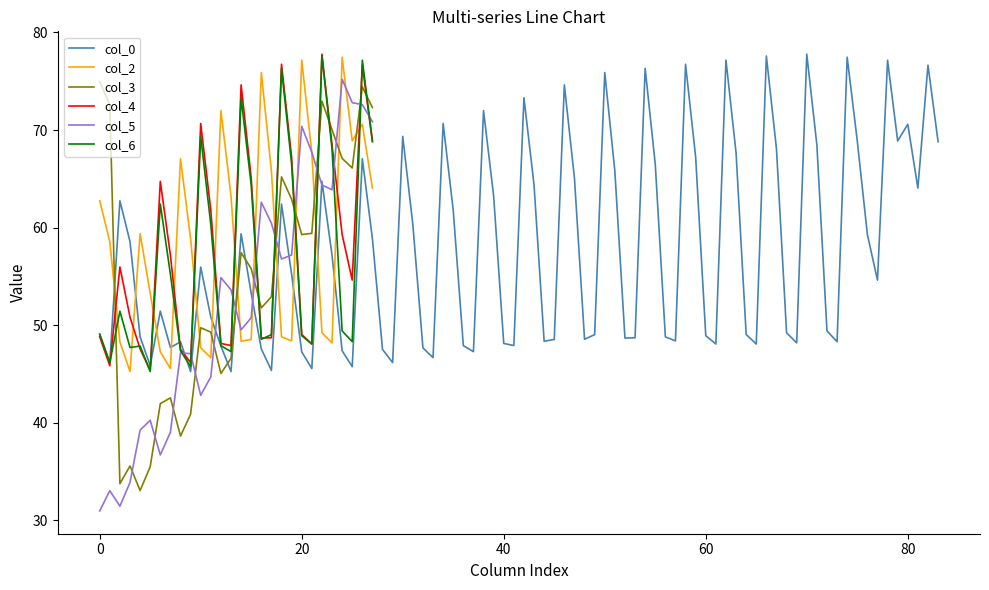

Which series ends up on top after the final intersection of col_4 and col_2?

col_4